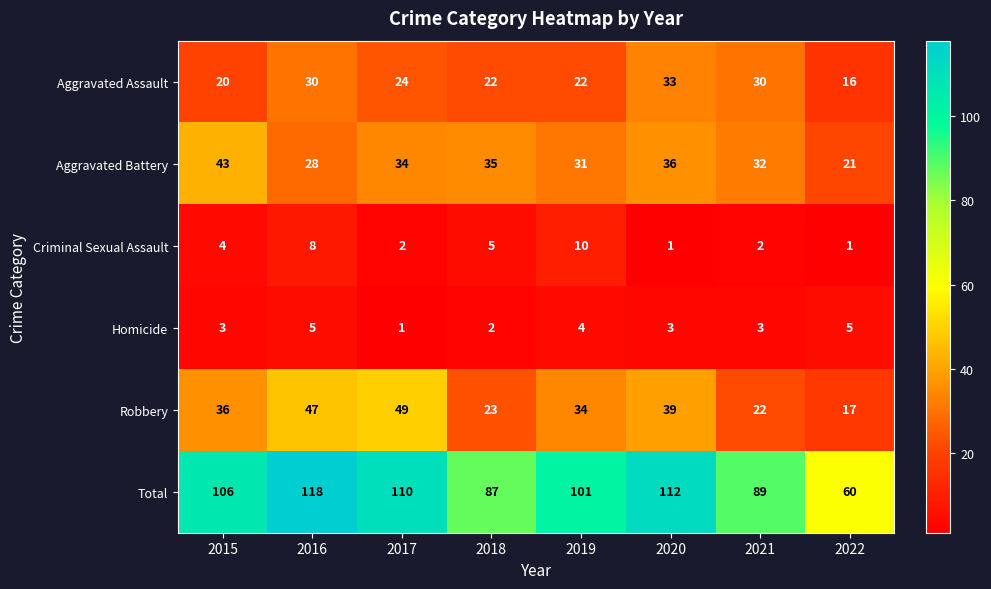

Is the value of Aggravated Assault at 2022 greater than the value of Aggravated Battery at 2015?

No